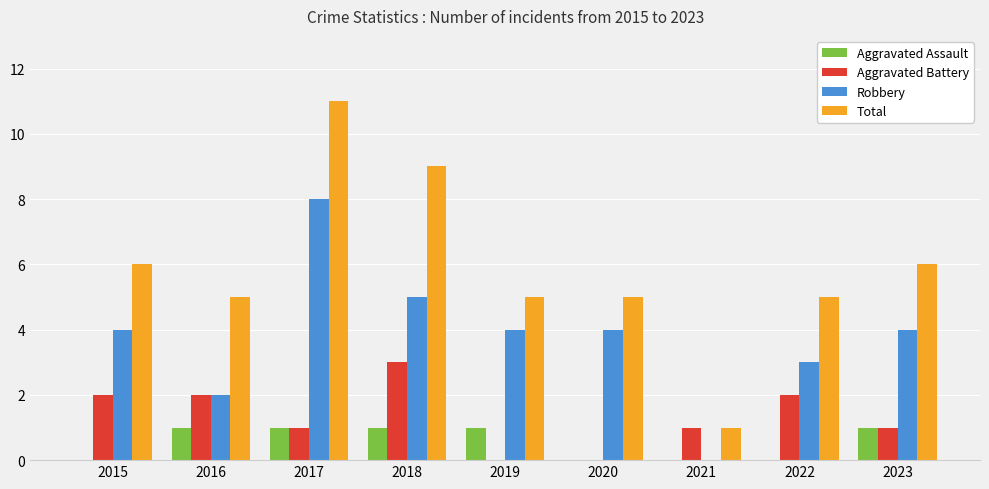

How many positive values does the Robbery series have?

8